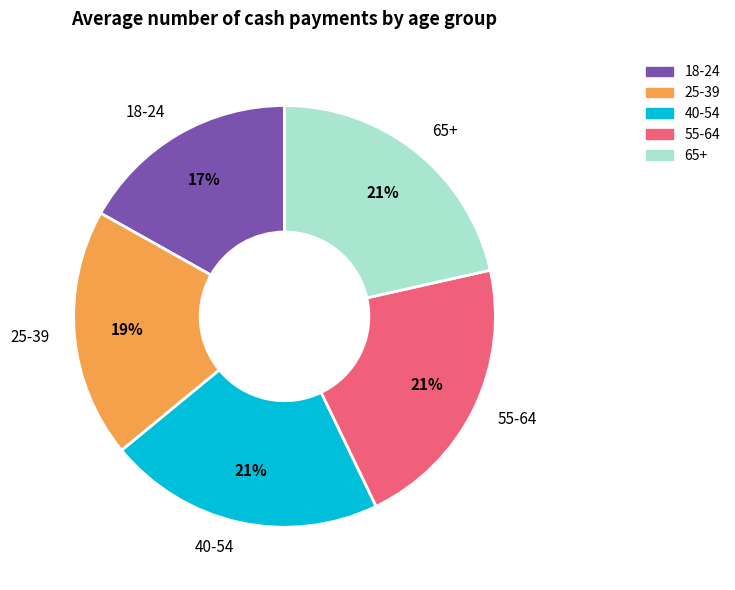

Is it true that 18-24 is 26% of the pie?

False